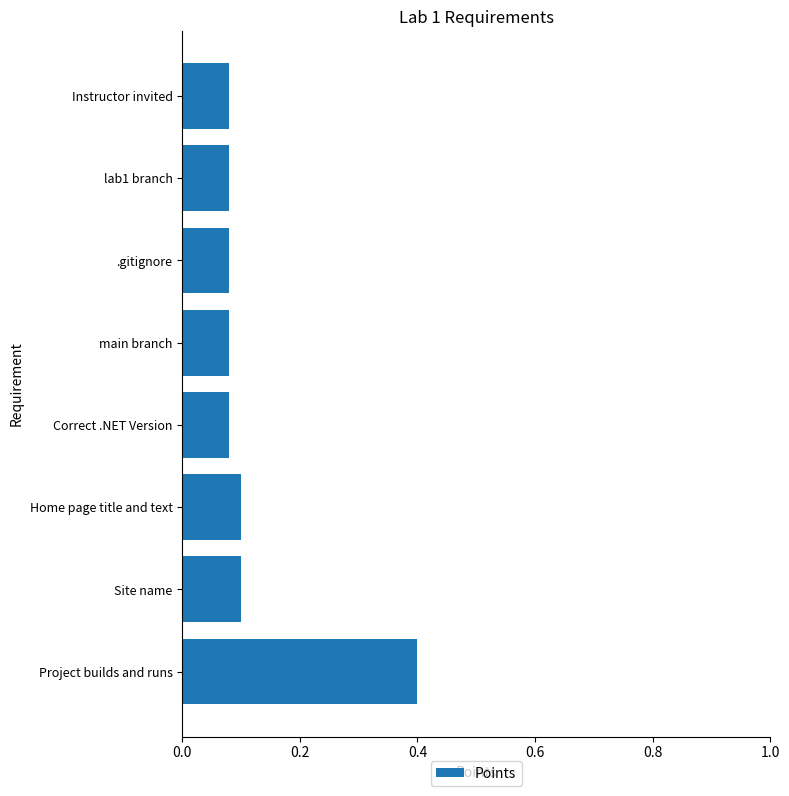

Which category has the highest value across all series?

Project builds and runs